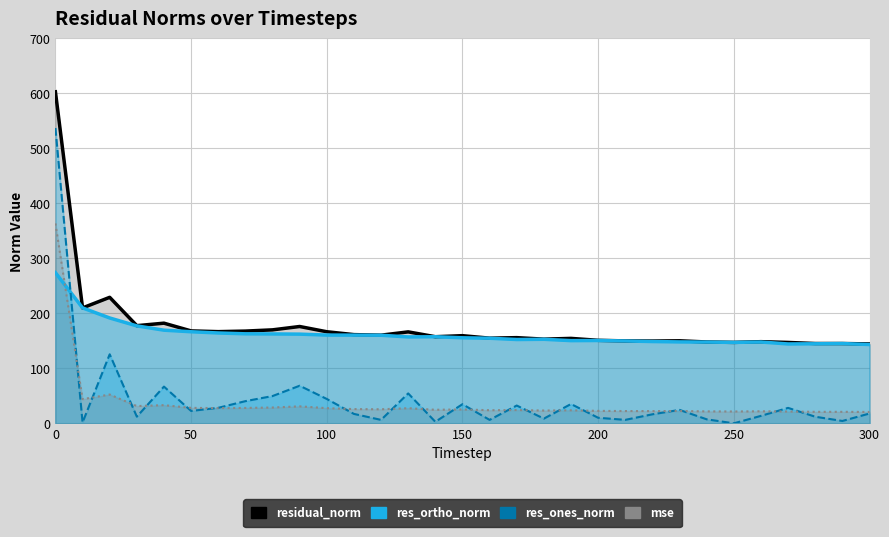

What is the difference between the maximum and second lowest values in the mse series?

342.3